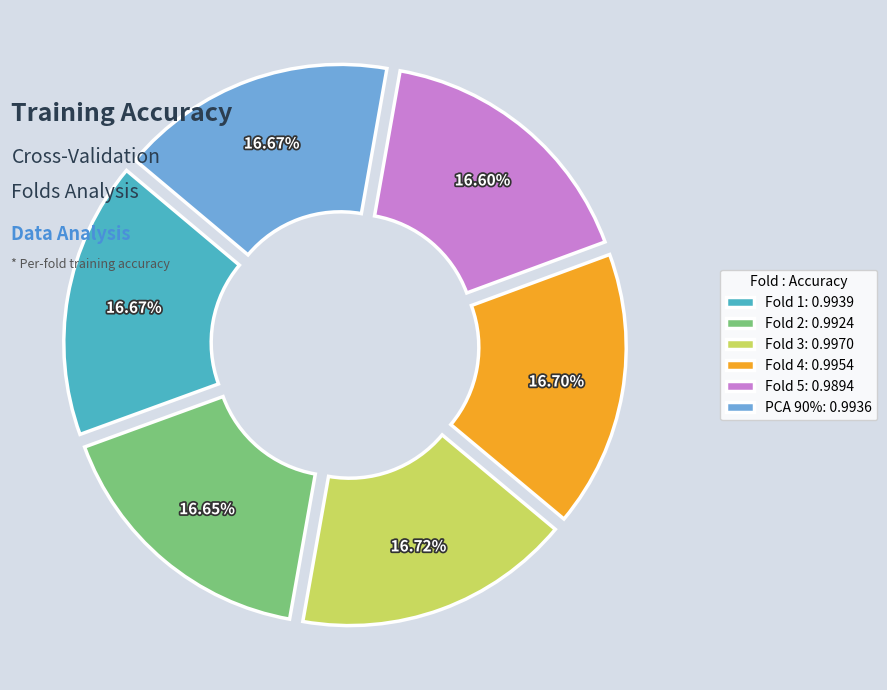

Combined, do Fold 3: 0.9970 and Fold 1: 0.9939 account for over 50%?

No